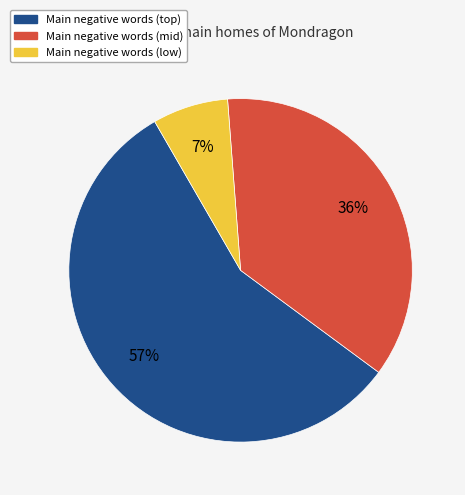

Does any single category account for the majority?

Yes